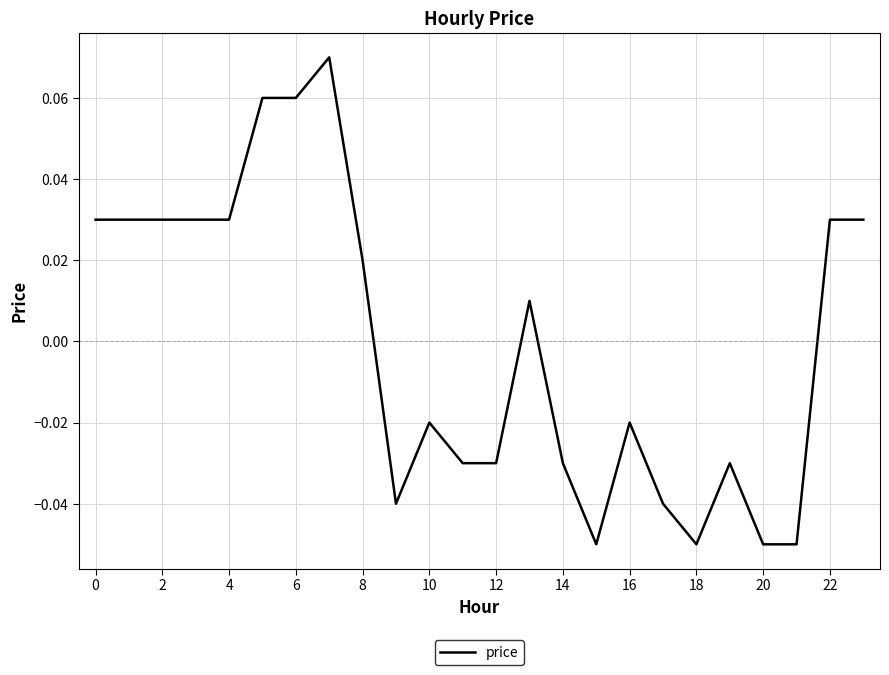

Does the chart have visible grid lines?

Yes